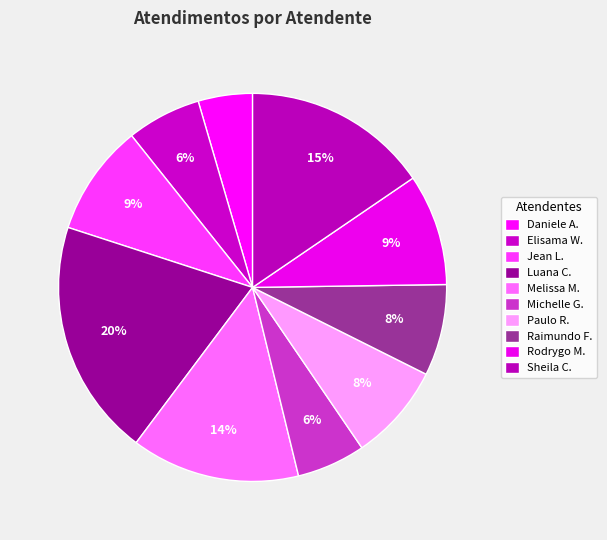

How many slices are in this pie chart?

10